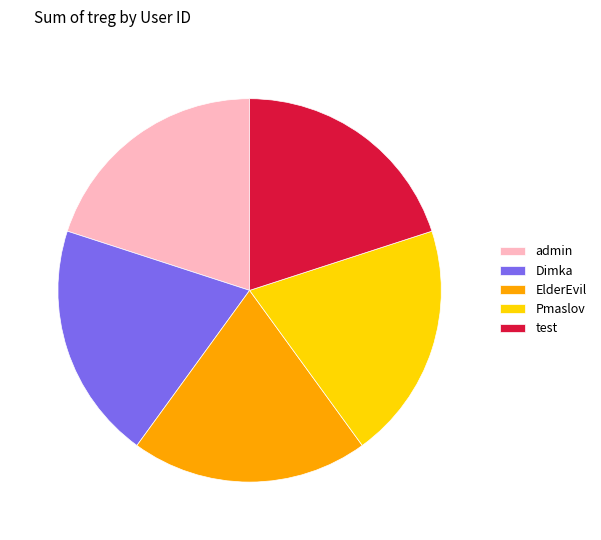

Is the sum of test and ElderEvil greater than half?

No